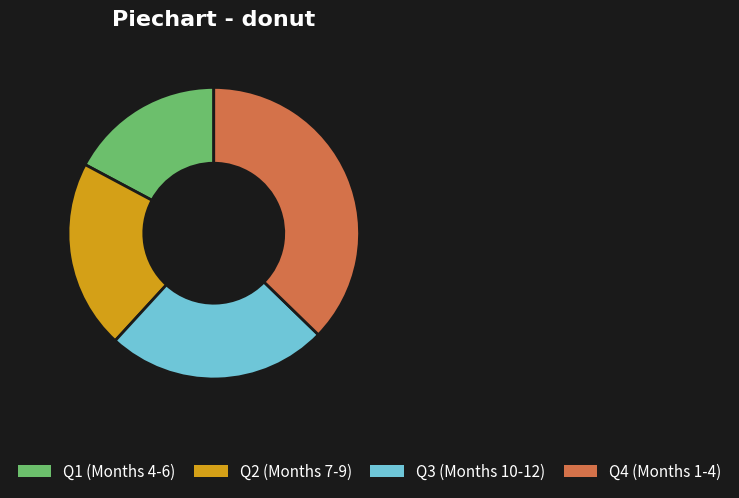

Combined, do Q2 (Months 7-9) and Q3 (Months 10-12) account for over 50%?

No